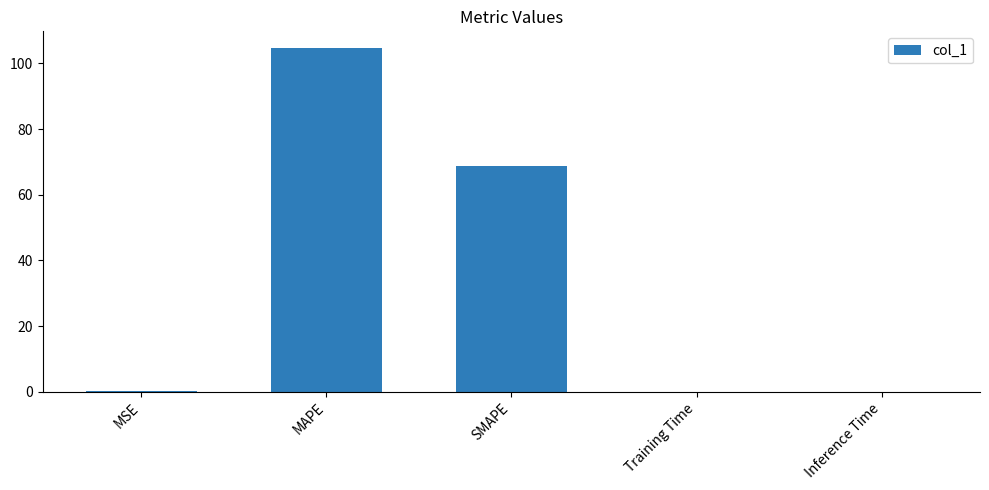

What is the difference between the values at MSE and Inference Time?

0.1